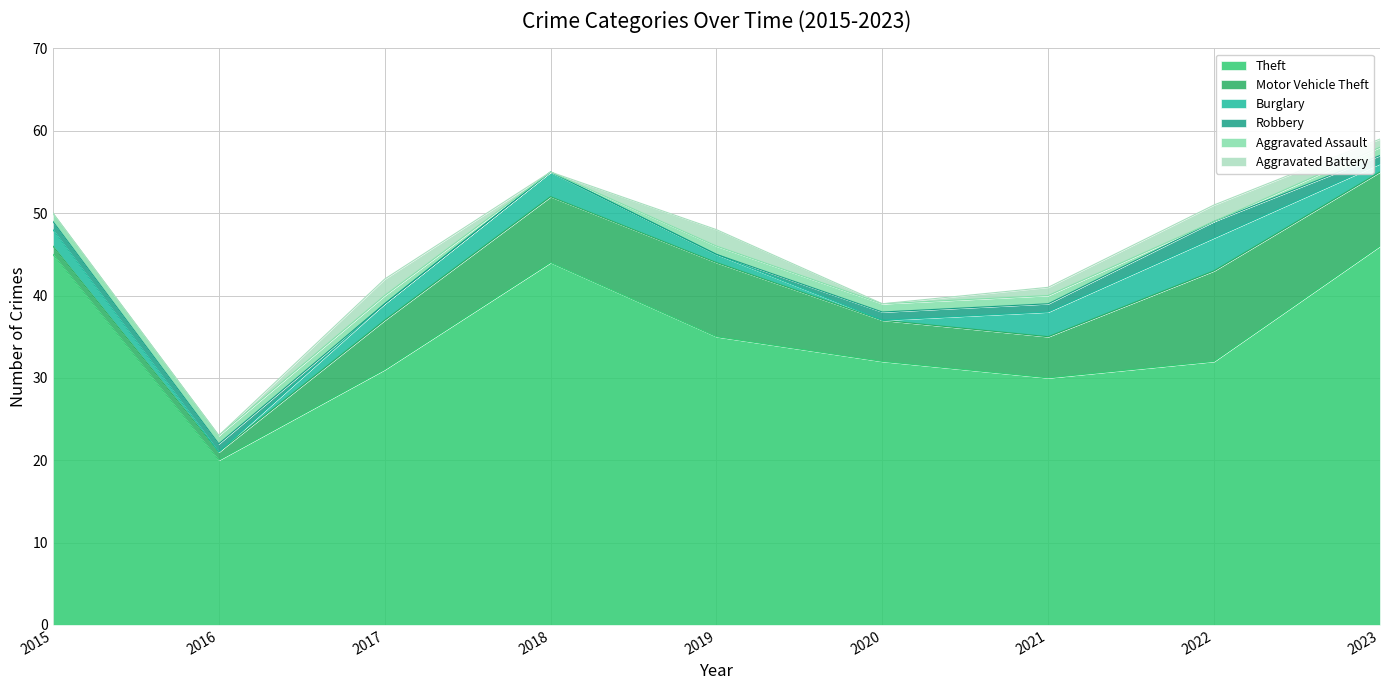

Reading left to right, extract all data points from this chart.

Theft: 2015=45	2016=20	2017=31	2018=44	2019=35	2020=32	2021=30	2022=32	2023=46
Motor Vehicle Theft: 2015=1	2016=1	2017=6	2018=8	2019=9	2020=5	2021=5	2022=11	2023=9
Burglary: 2015=2	2016=0	2017=2	2018=3	2019=1	2020=0	2021=3	2022=4	2023=1
Robbery: 2015=1	2016=1	2017=0	2018=0	2019=0	2020=1	2021=1	2022=2	2023=1
Aggravated Assault: 2015=1	2016=1	2017=1	2018=0	2019=1	2020=1	2021=1	2022=0	2023=1
Aggravated Battery: 2015=0	2016=0	2017=2	2018=0	2019=2	2020=0	2021=1	2022=2	2023=1